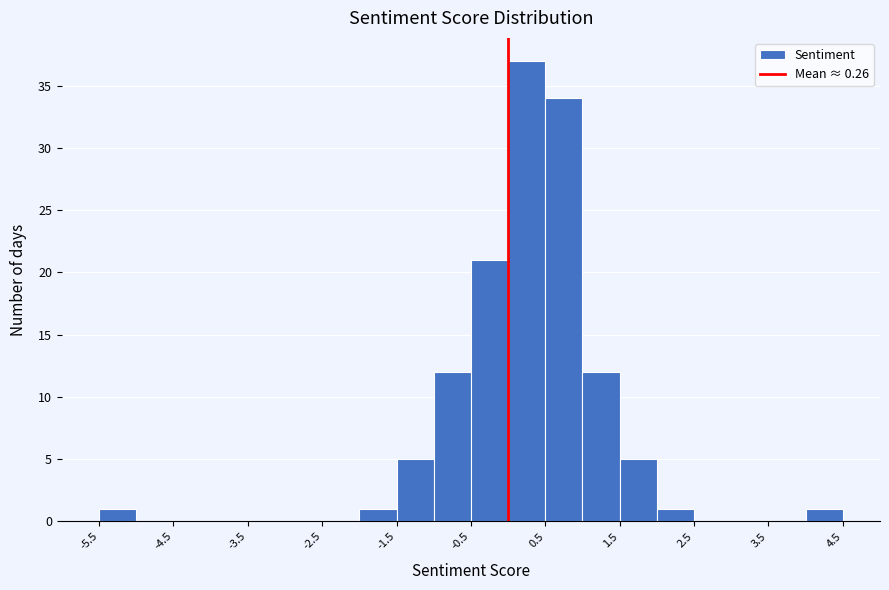

How tall is the bar that spans 0.5 to 1.0 on the x-axis? The values are not printed on the chart, so give them approximately, as read against the axis.

34